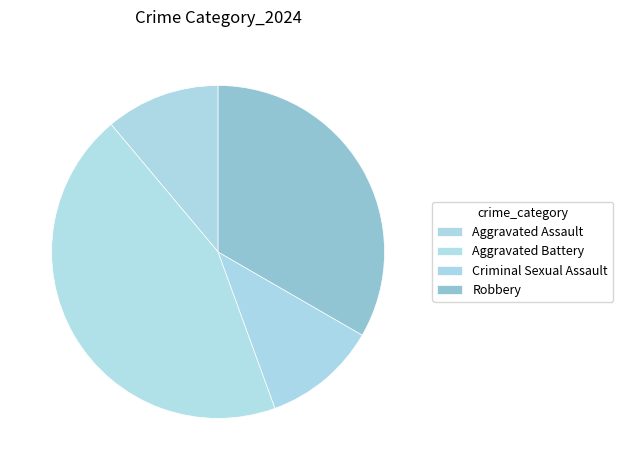

Does Robbery account for over 50% of the chart?

No